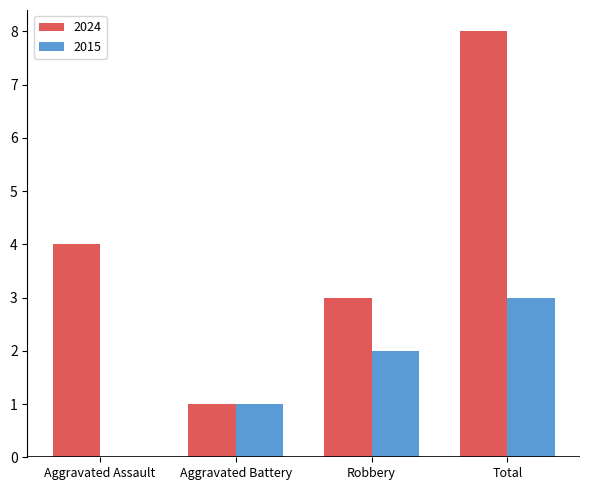

Which series changed the most between Aggravated Assault and Total?

2024